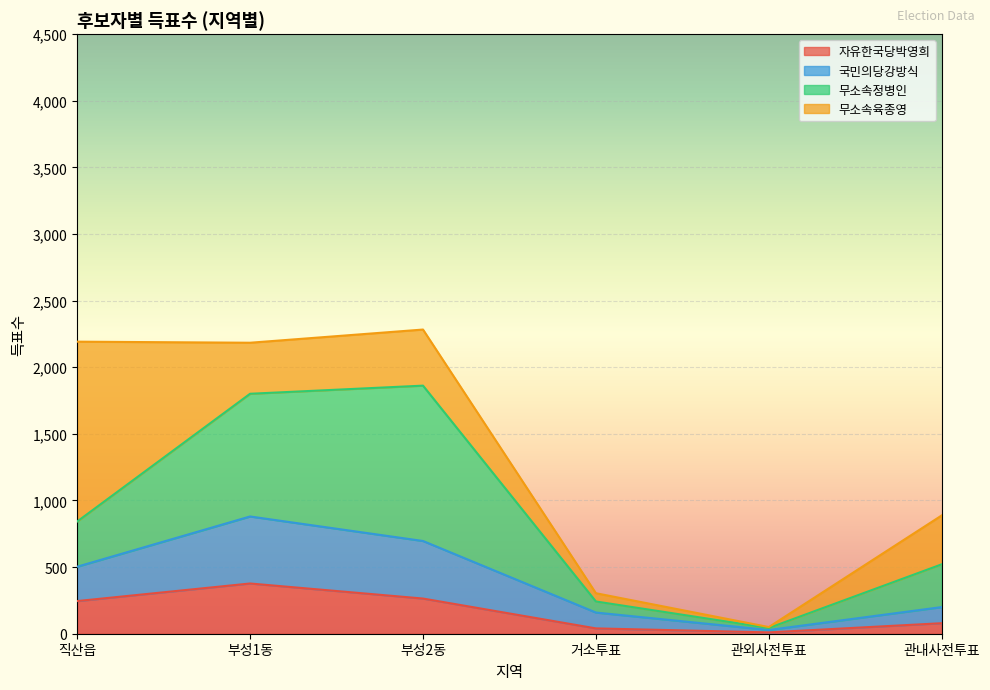

What value does the 자유한국당박영희 series have at 관외사전투표, to the nearest 10?

10